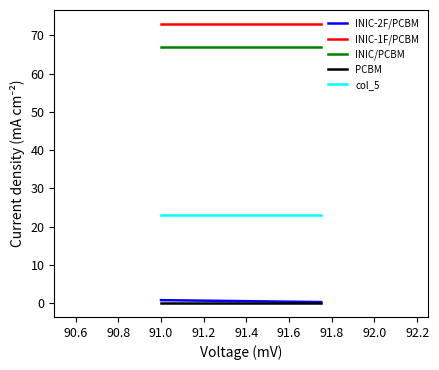

Which series has the largest total across all categories?

INIC-1F/PCBM